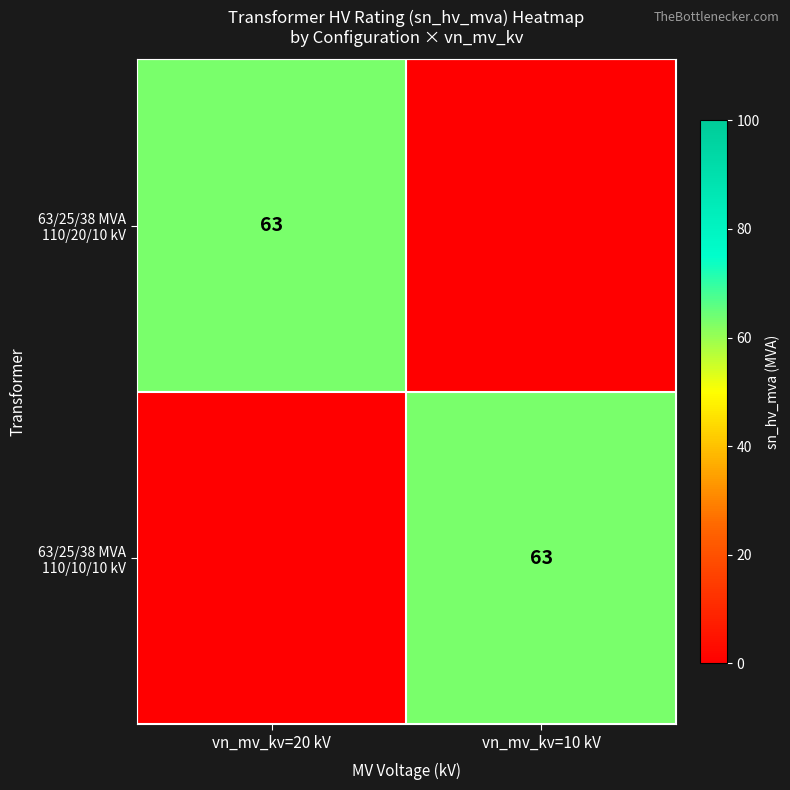

What is the difference between the maximum and minimum values in the 63/25/38 MVA 110/20/10 kV series?

63